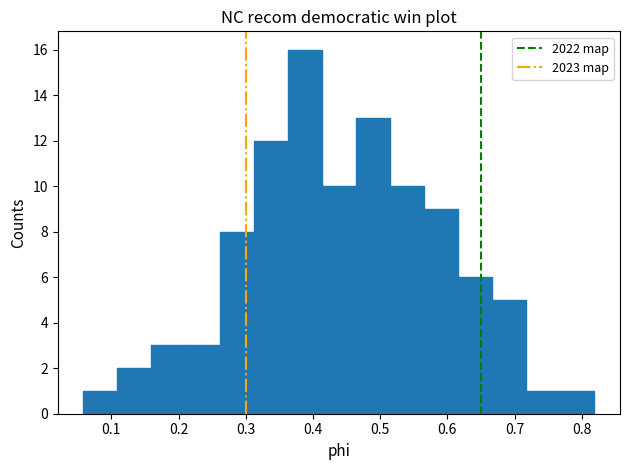

Which range on the x-axis has the tallest bar?

0.36 to 0.41